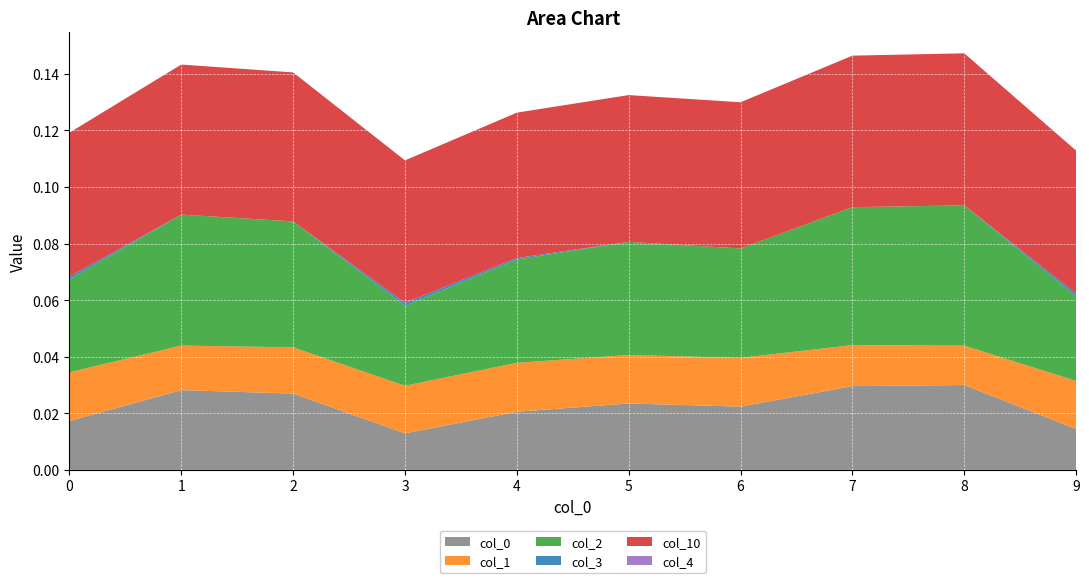

Reading right to left, list all the values displayed in this chart.

0: 9=0.0	8=0.0	7=0.0	6=0.0	5=0.0	4=0.0	3=0.0	2=0.0	1=0.0	0=0.0
1: 9=0.0	8=0.0	7=0.0	6=0.0	5=0.0	4=0.0	3=0.0	2=0.0	1=0.0	0=0.0
2: 9=0.0	8=0.0	7=0.0	6=0.0	5=0.0	4=0.0	3=0.0	2=0.0	1=0.0	0=0.0
3: 9=0.0	8=0.0	7=0.0	6=0.0	5=0.0	4=0.0	3=0.0	2=0.0	1=0.0	0=0.0
10: 9=0.1	8=0.1	7=0.1	6=0.1	5=0.1	4=0.1	3=0.1	2=0.1	1=0.1	0=0.1
4: 9=0.0	8=0.0	7=0.0	6=0.0	5=0.0	4=0.0	3=0.0	2=0.0	1=0.0	0=0.0